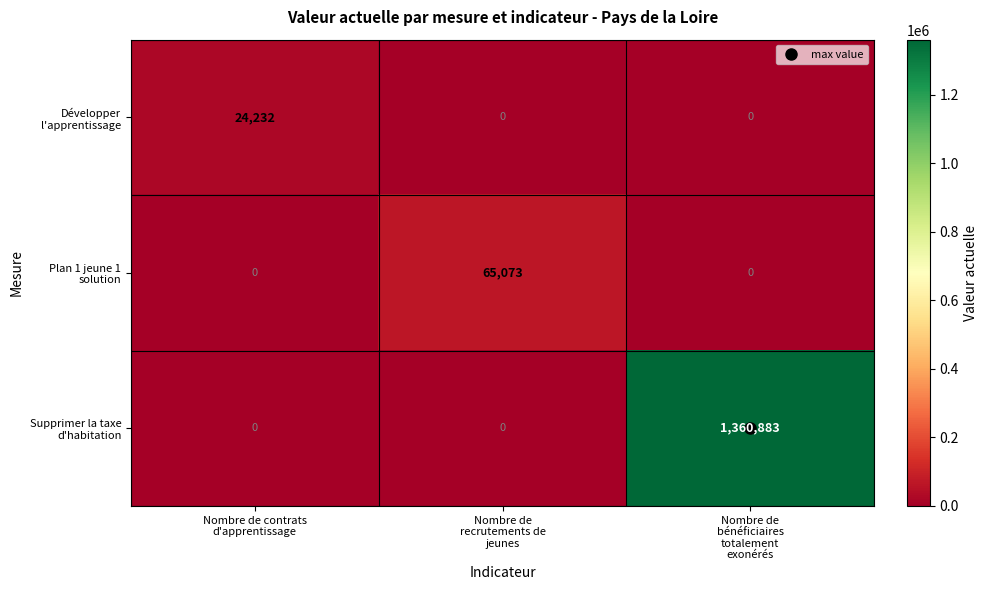

What is the greatest value displayed?

1360883